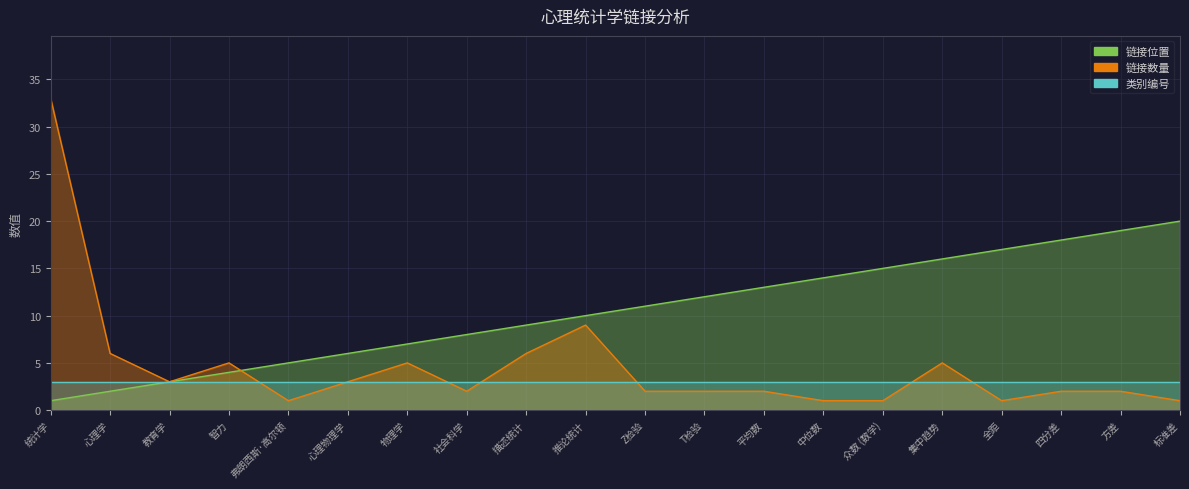

Which category has the lowest value in the 链接数量 series?

弗朗西斯·高尔顿